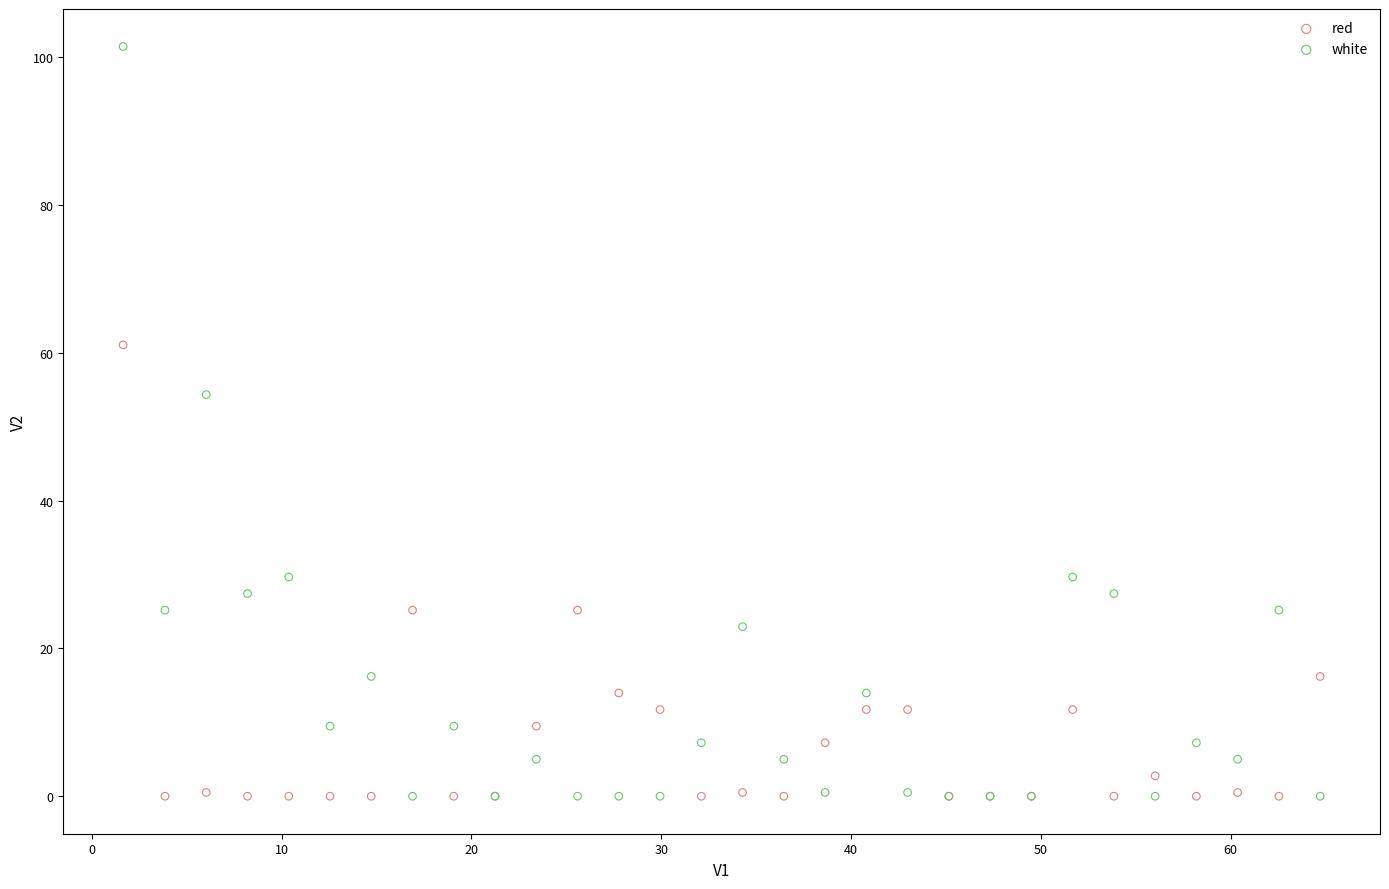

In the white series, what Y value is closest to 50?

54.4